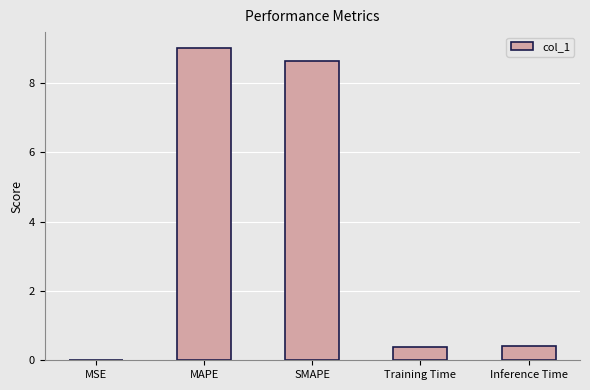

Count the number of data series in this chart.

1